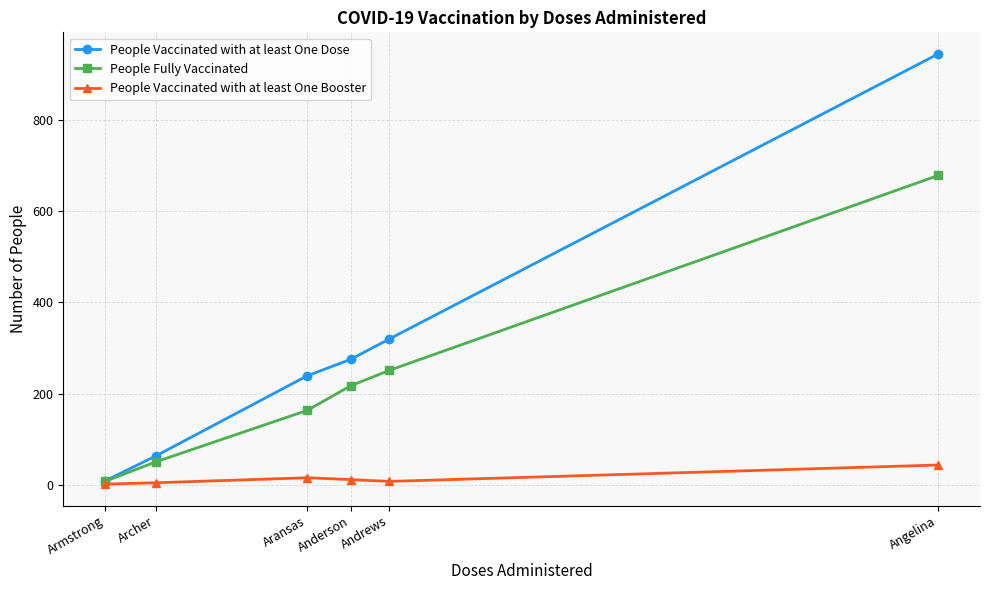

What is the difference between the highest and lowest values at Angelina?

903